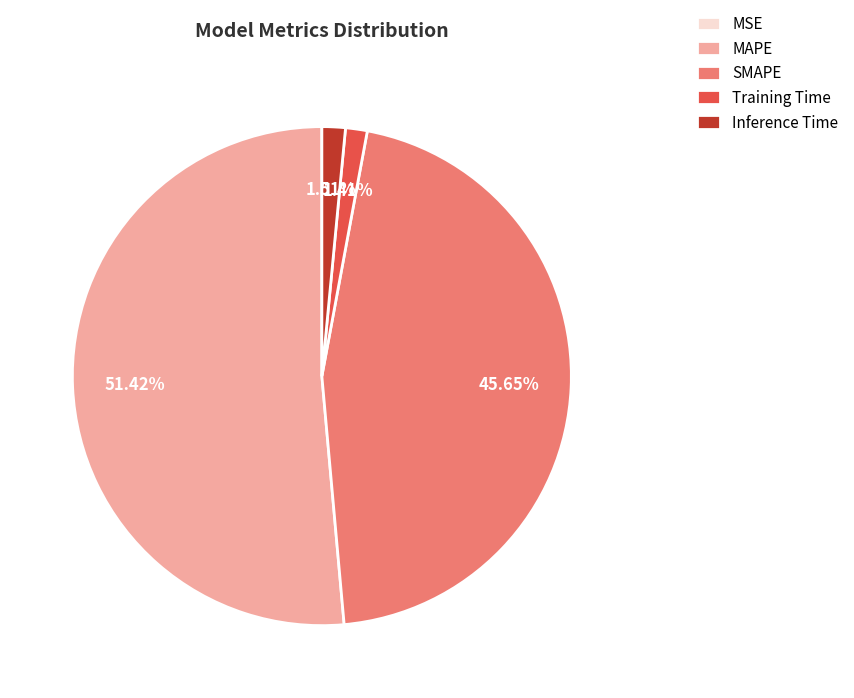

To the nearest percent, what is the average slice percentage?

20%